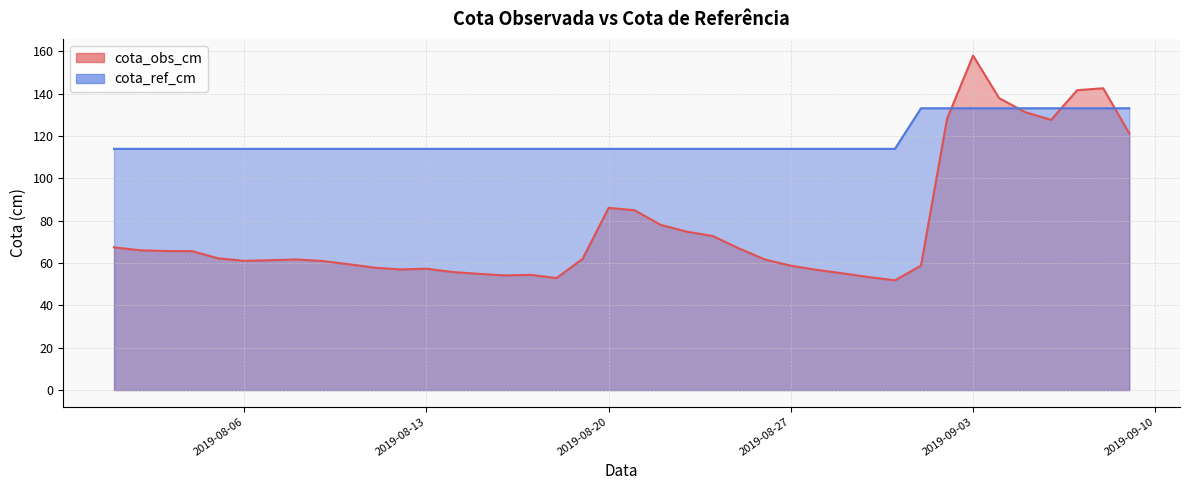

Reading left to right, transcribe all the data shown in this chart.

cota_obs_cm: 2019-08-01=67.4	2019-08-02=66.0	2019-08-03=65.7	2019-08-04=65.6	2019-08-05=62.2	2019-08-06=61.0	2019-08-07=61.4	2019-08-08=61.7	2019-08-09=61.0	2019-08-10=59.5	2019-08-11=57.8	2019-08-12=57.0	2019-08-13=57.3	2019-08-14=55.8	2019-08-15=54.9	2019-08-16=54.1	2019-08-17=54.4	2019-08-18=52.9	2019-08-19=62.0	2019-08-20=86.1	2019-08-21=84.9	2019-08-22=78.0	2019-08-23=74.8	2019-08-24=72.8	2019-08-25=67.0	2019-08-26=61.7	2019-08-27=58.7	2019-08-28=56.8	2019-08-29=55.1	2019-08-30=53.4	2019-08-31=51.8	2019-09-01=58.8	2019-09-02=128.1	2019-09-03=158.0	2019-09-04=137.9	2019-09-05=131.3	2019-09-06=127.7	2019-09-07=141.7	2019-09-08=142.6	2019-09-09=121.3
cota_ref_cm: 2019-08-01=113.9	2019-08-02=113.9	2019-08-03=113.9	2019-08-04=113.9	2019-08-05=113.9	2019-08-06=113.9	2019-08-07=113.9	2019-08-08=113.9	2019-08-09=113.9	2019-08-10=113.9	2019-08-11=113.9	2019-08-12=113.9	2019-08-13=113.9	2019-08-14=113.9	2019-08-15=113.9	2019-08-16=113.9	2019-08-17=113.9	2019-08-18=113.9	2019-08-19=113.9	2019-08-20=113.9	2019-08-21=113.9	2019-08-22=113.9	2019-08-23=113.9	2019-08-24=113.9	2019-08-25=113.9	2019-08-26=113.9	2019-08-27=113.9	2019-08-28=113.9	2019-08-29=113.9	2019-08-30=113.9	2019-08-31=113.9	2019-09-01=133.1	2019-09-02=133.1	2019-09-03=133.1	2019-09-04=133.1	2019-09-05=133.1	2019-09-06=133.1	2019-09-07=133.1	2019-09-08=133.1	2019-09-09=133.1